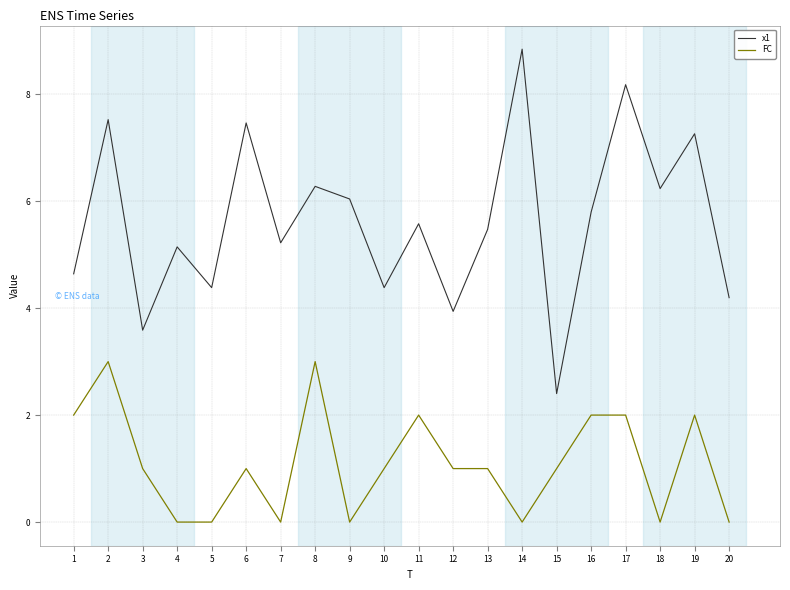

What is the highest value of the FC series?

3.0